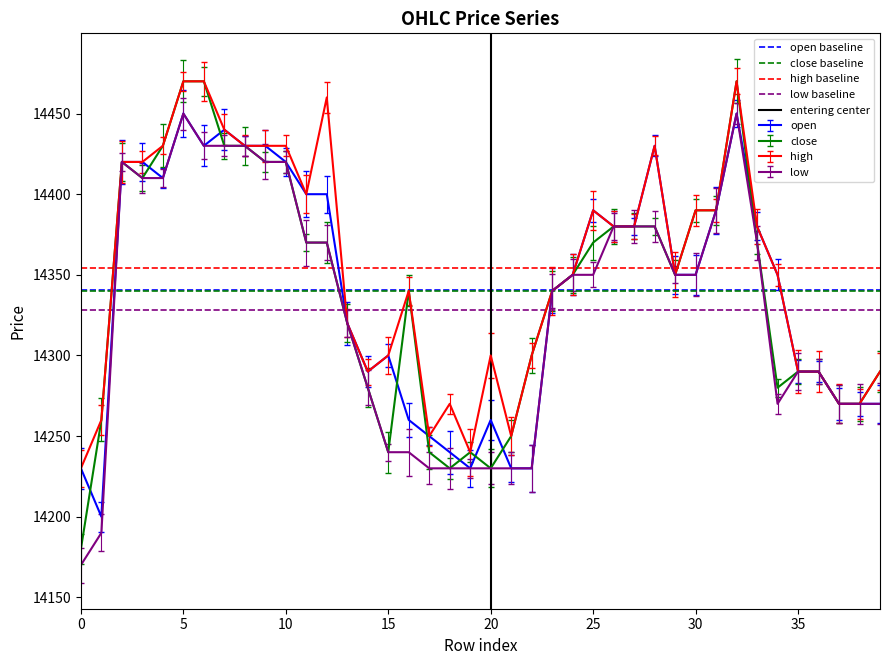

True or false: low baseline has a value of 14328.2 at 0.

True